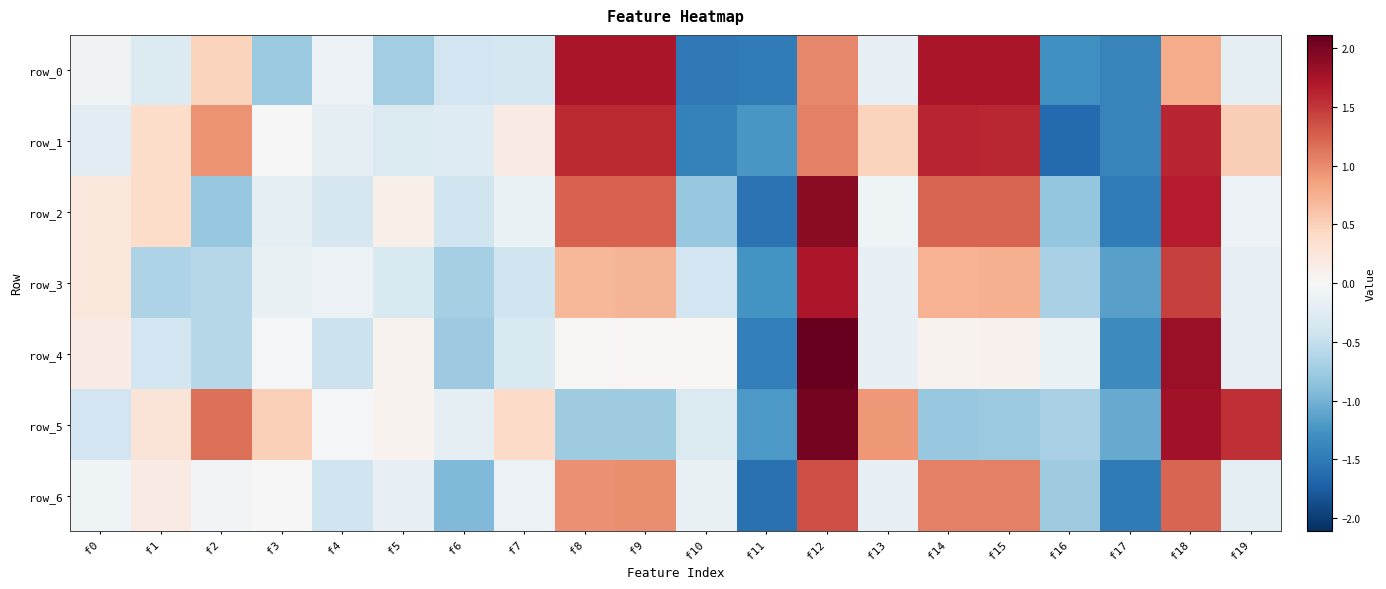

What is the difference between the maximum and minimum values in the row_2 series?

3.5